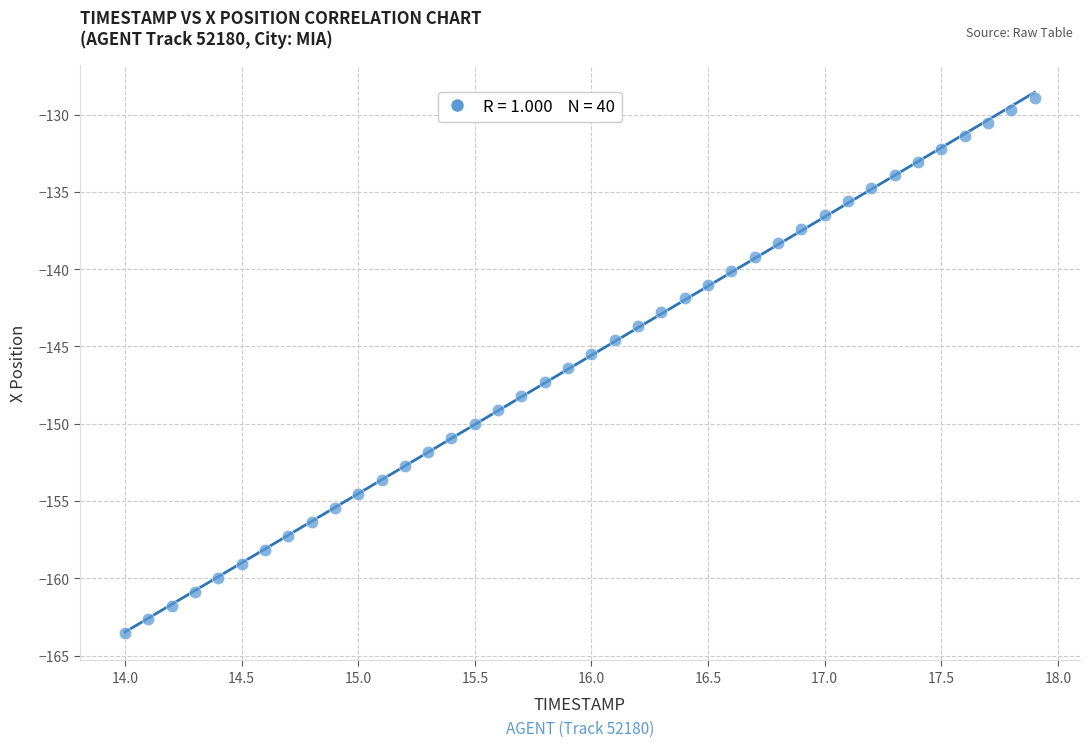

What is the range of Y values (max minus min)?

34.6